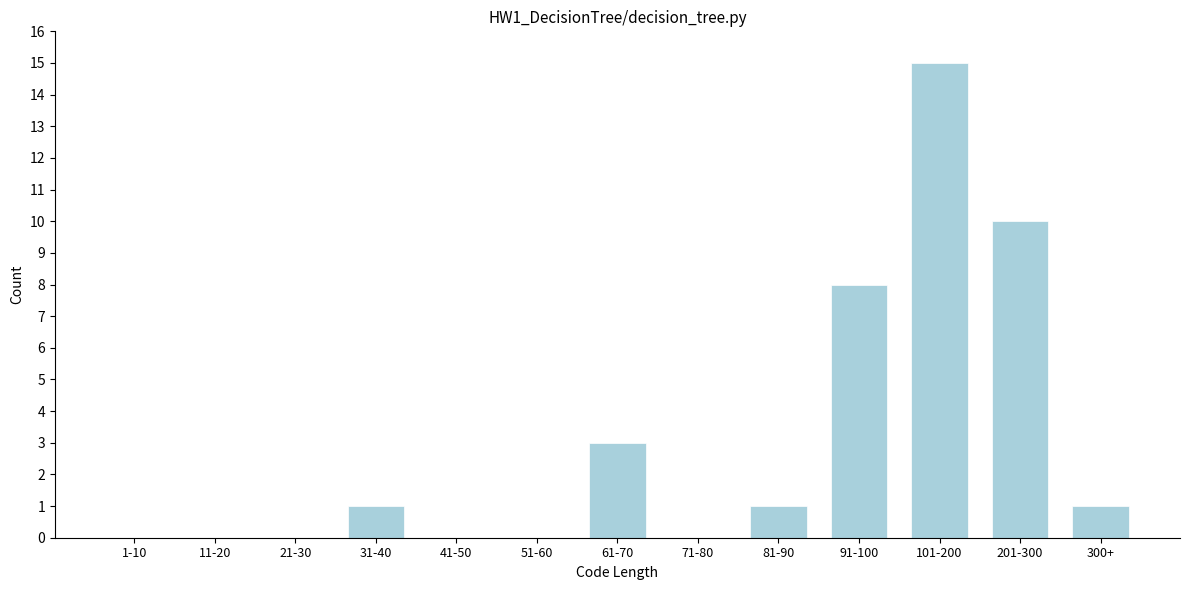

Reading right to left, transcribe all the data shown in this chart.

300+=1	201-300=10	101-200=15	91-100=8	81-90=1	71-80=0	61-70=3	51-60=0	41-50=0	31-40=1	21-30=0	11-20=0	1-10=0